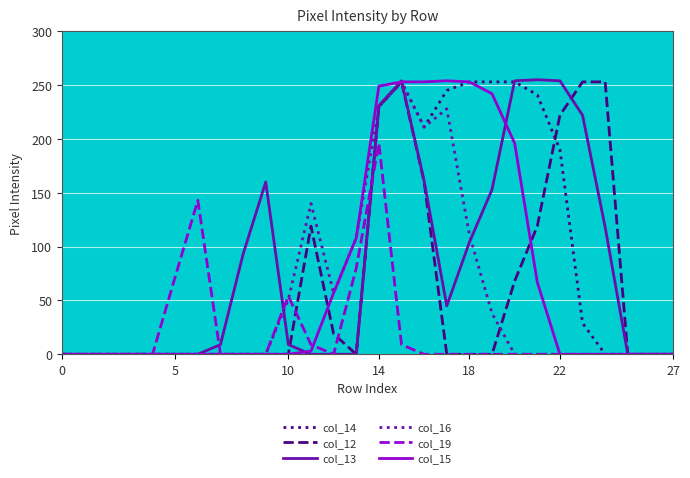

What is the highest value of the col_12 series?

253